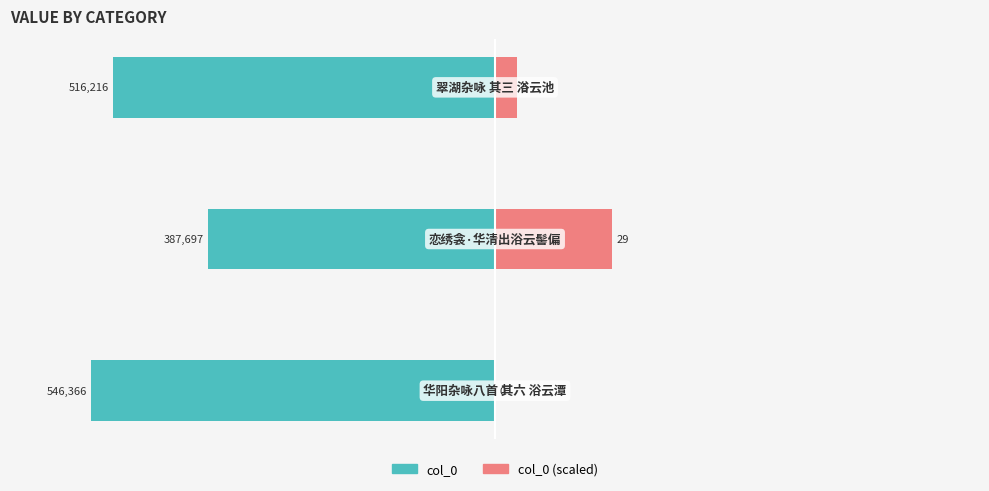

How many values in the col_0_alt series exceed 5?

2